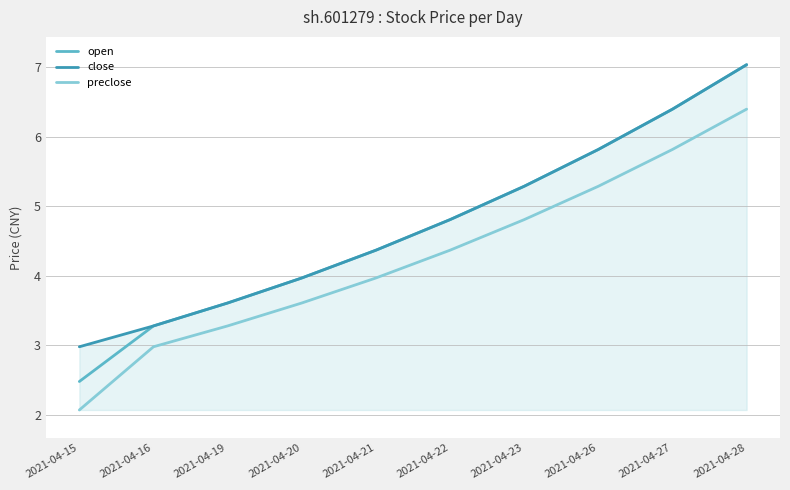

Where does the preclose series first go above 4?

2021-04-22